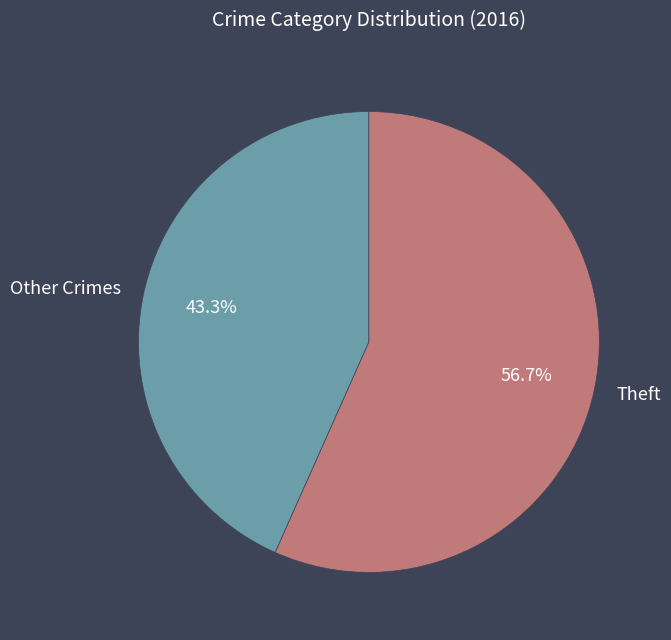

Does Theft account for over 50% of the chart?

Yes